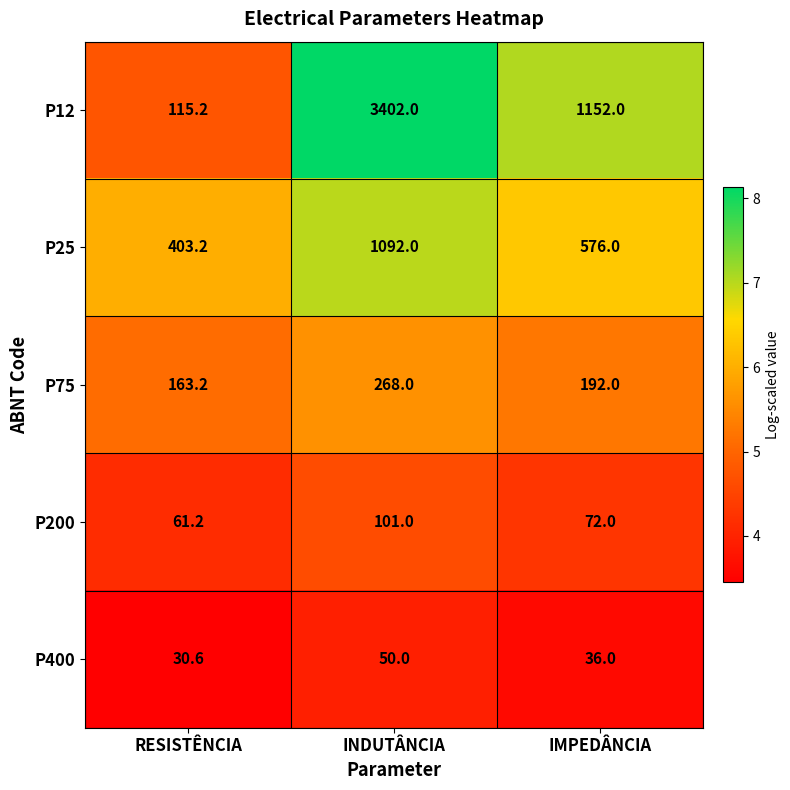

What is the sum of the P200 values at RESISTÊNCIA and IMPEDÂNCIA?

133.2